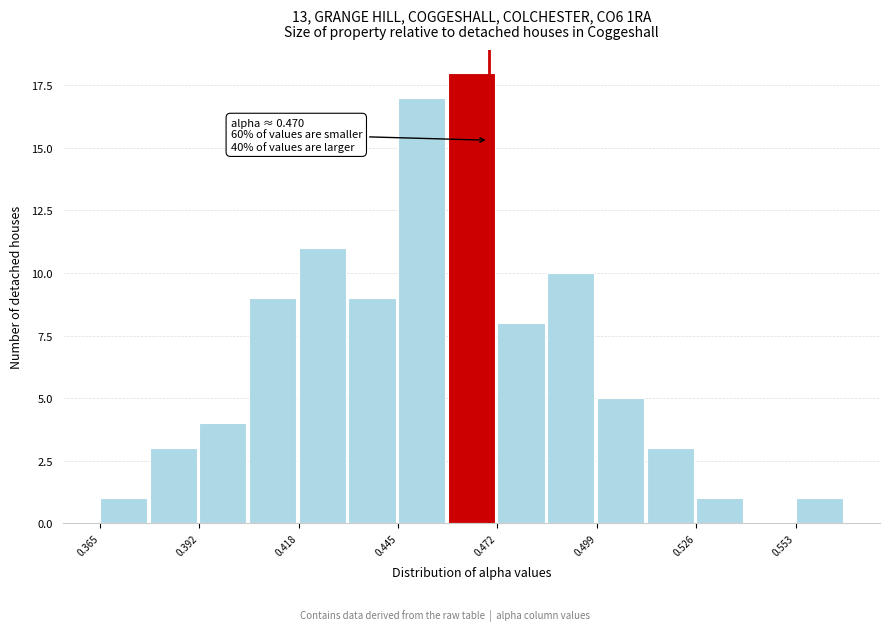

Around what value on the x-axis is the tallest bar? Give the approximate position of its centre, as read against the axis.

0.465